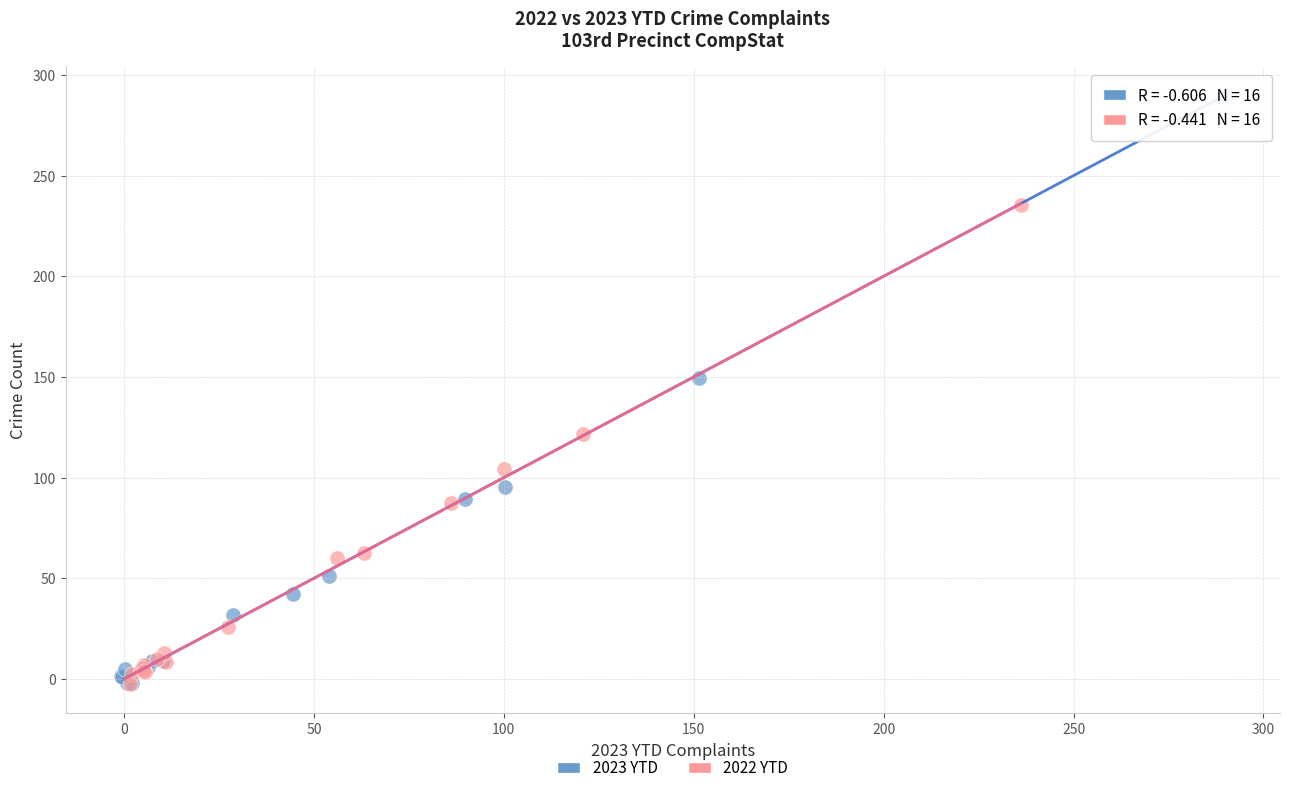

Which series reaches the maximum Y coordinate?

2023 YTD